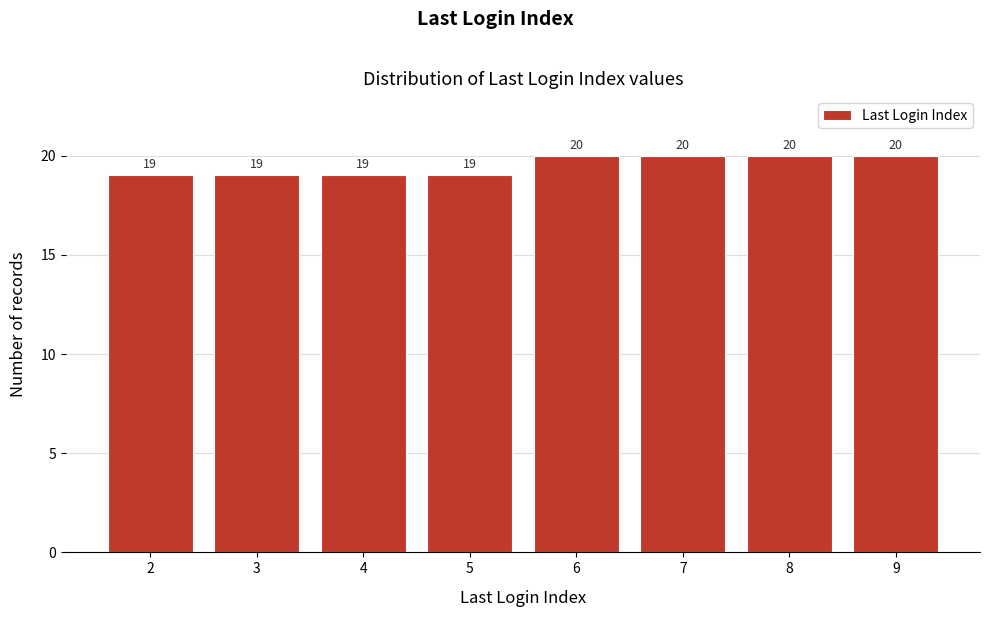

Reading left to right, what are all the values shown in this chart?

19	19	19	19	20	20	20	20